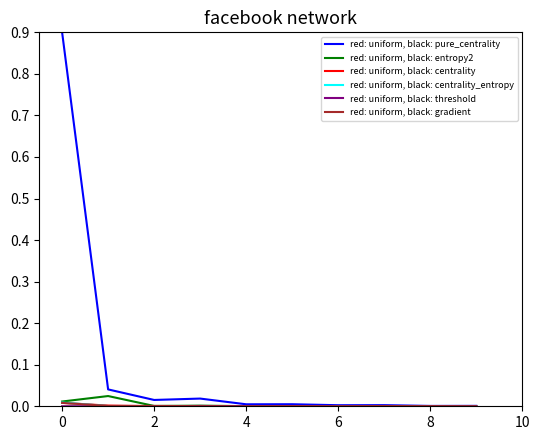

Which series has the largest total across all categories?

red: uniform, black: pure_centrality